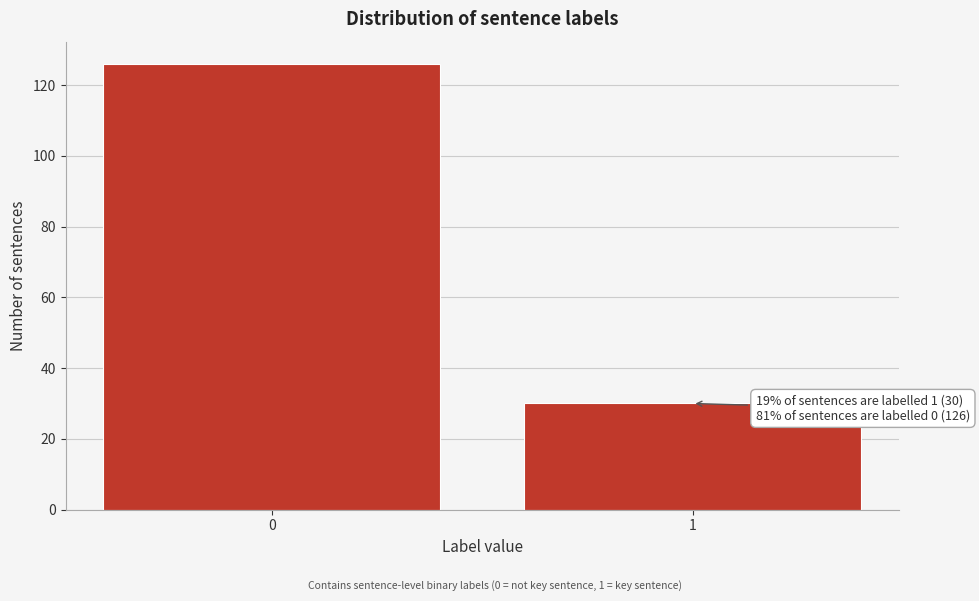

Reading left to right, what are all the values shown in this chart?

126	30